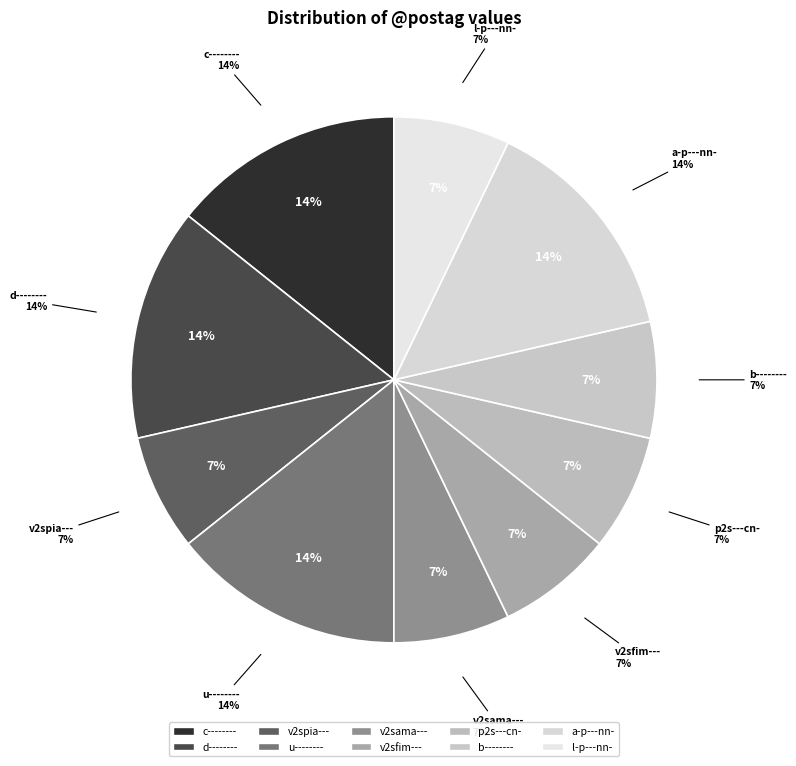

The c-------- slice represents 20% of the pie. True or false?

False